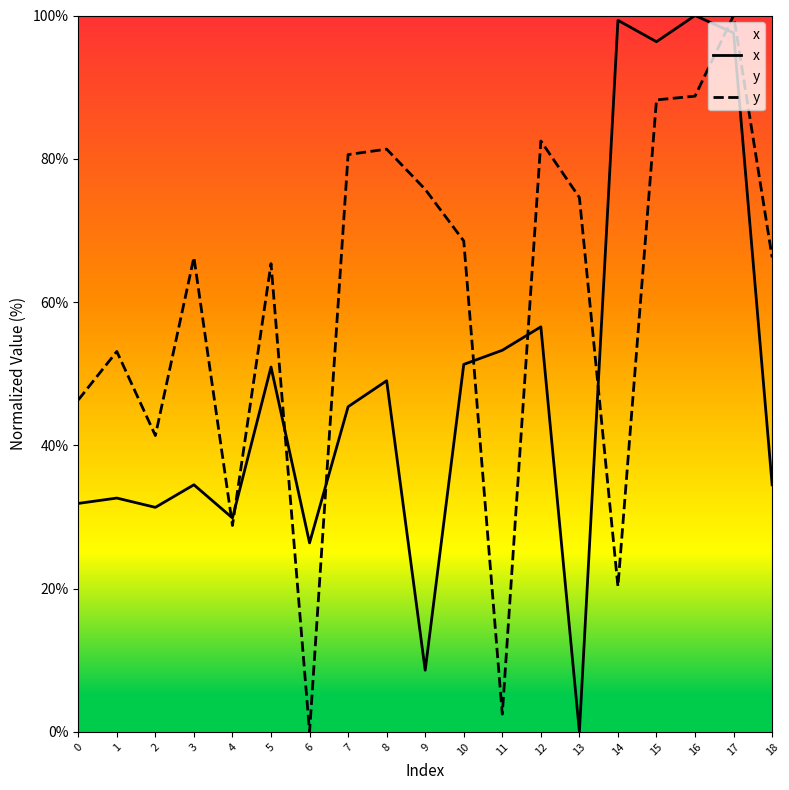

What is the spread (max minus min) of values at 6?

26.4